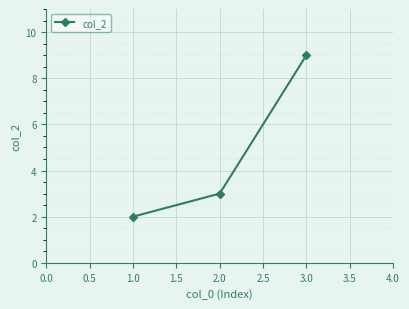

Reading right to left, list all the values displayed in this chart.

3.0=9	2.0=3	1.0=2